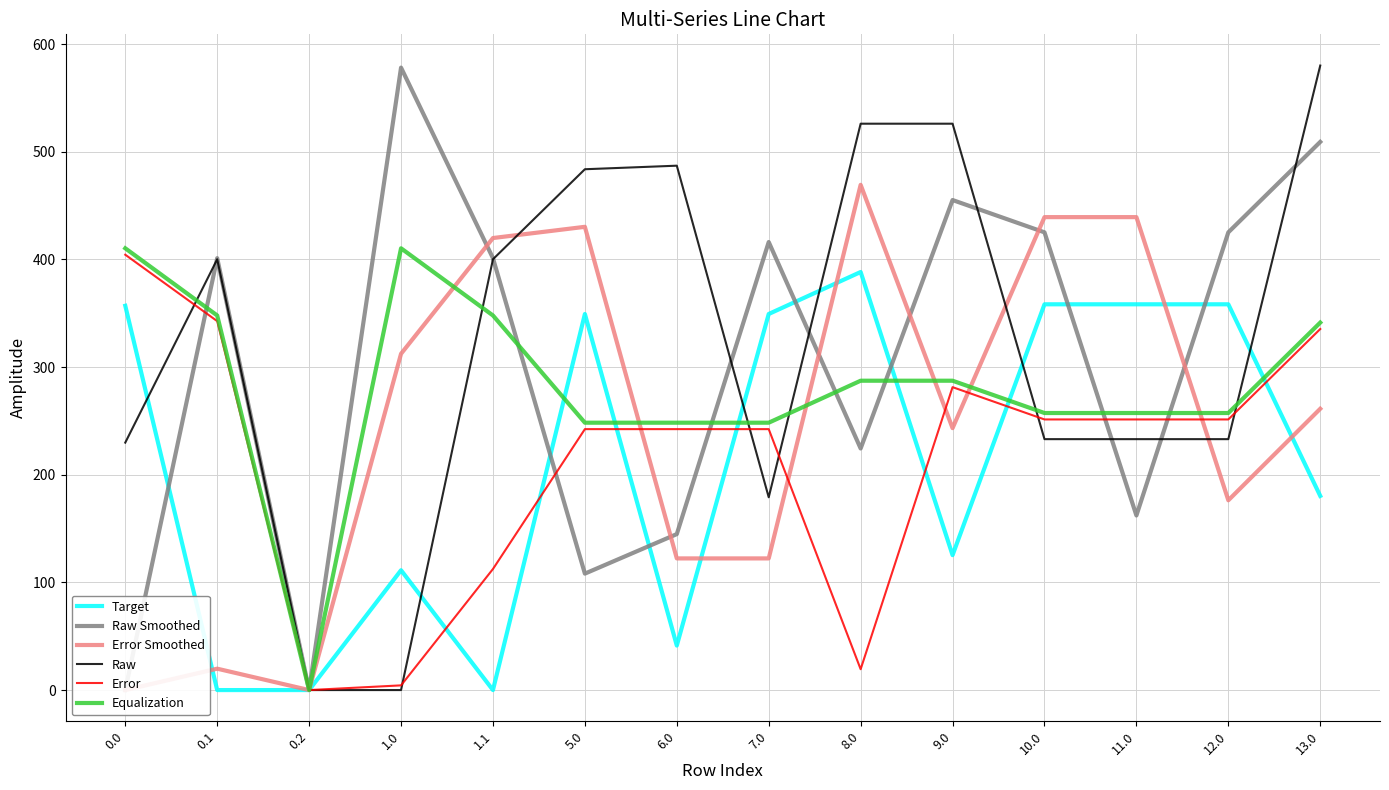

Which series has the largest total across all categories?

Raw